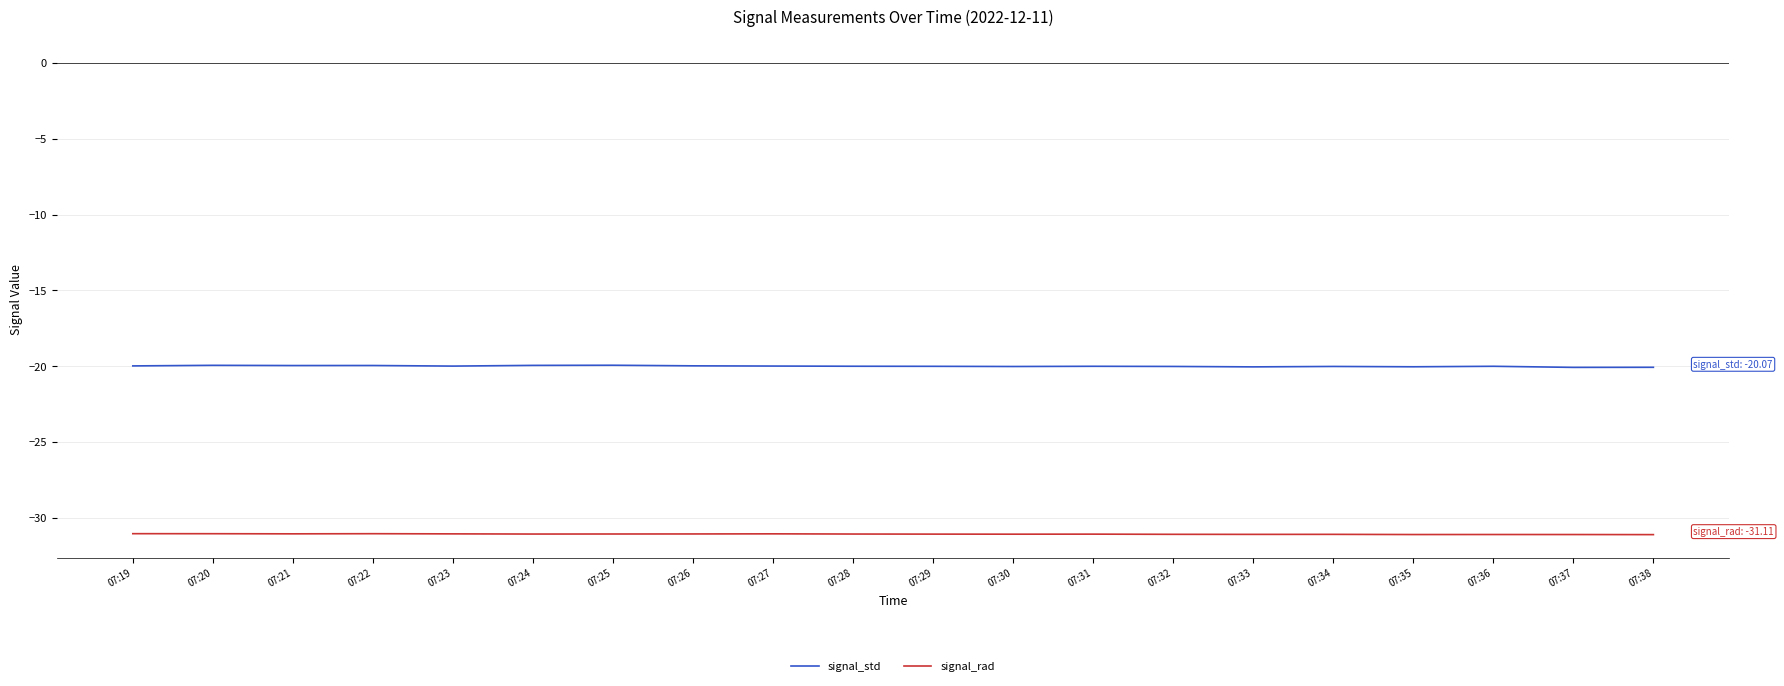

List the series in order of their peak value, highest first.

signal_std, signal_rad